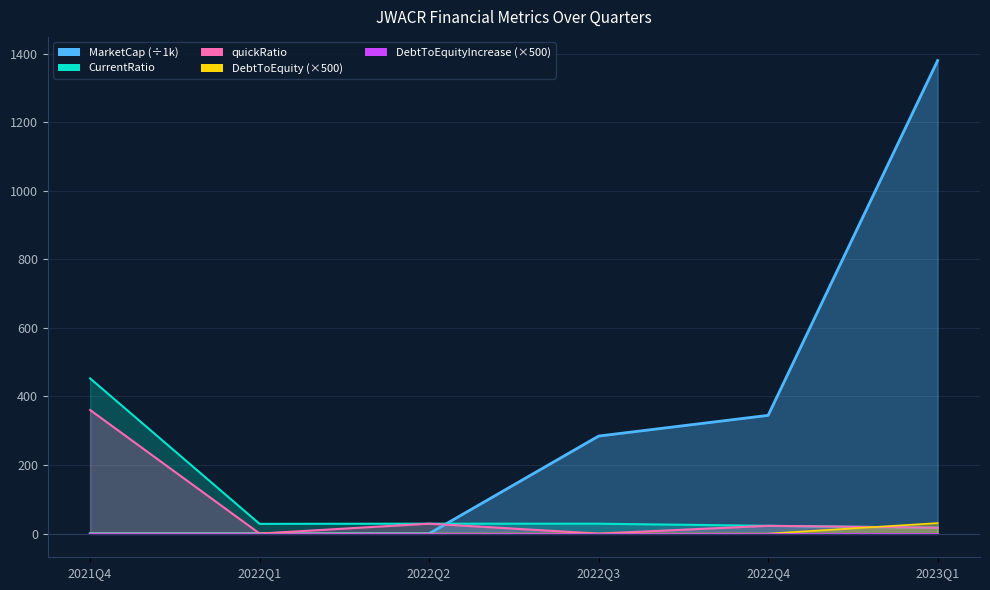

After their last crossing, which series has the higher values: quickRatio or DebtToEquity?

DebtToEquity